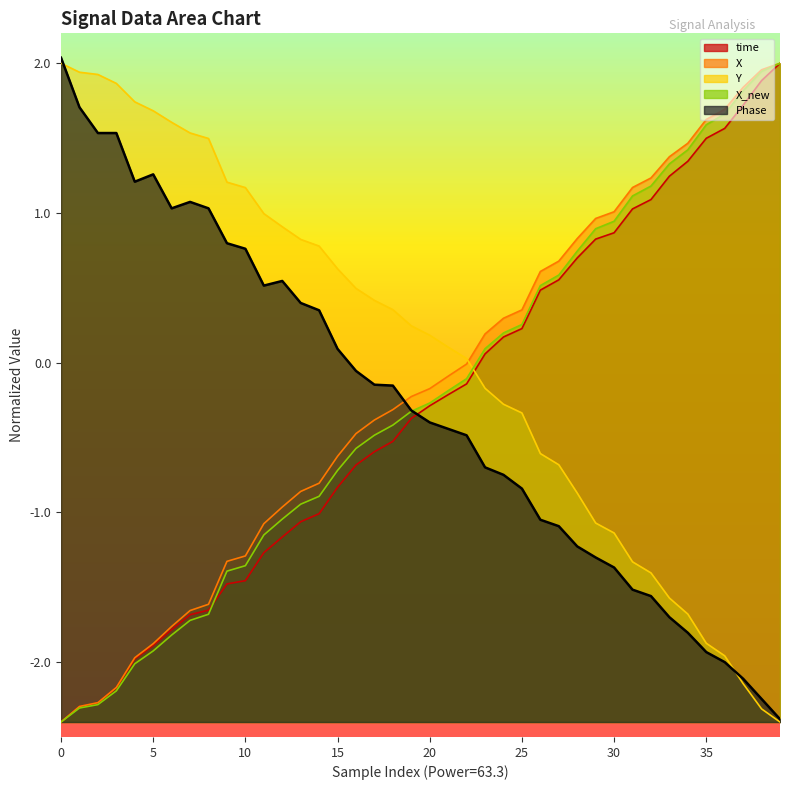

Reading left to right, transcribe all the data shown in this chart.

time: -2.4	-2.3	-2.3	-2.2	-2.0	-1.9	-1.8	-1.7	-1.7	-1.5	-1.5	-1.3	-1.2	-1.1	-1.0	-0.8	-0.7	-0.6	-0.5	-0.4	-0.3	-0.2	-0.1	0.1	0.2	0.2	0.5	0.6	0.7	0.8	0.9	1.0	1.1	1.2	1.3	1.5	1.6	1.7	1.9	2.0
X: -2.4	-2.3	-2.3	-2.2	-2.0	-1.9	-1.8	-1.7	-1.6	-1.3	-1.3	-1.1	-1.0	-0.9	-0.8	-0.6	-0.5	-0.4	-0.3	-0.2	-0.2	-0.1	-0.0	0.2	0.3	0.4	0.6	0.7	0.8	1.0	1.0	1.2	1.2	1.4	1.5	1.6	1.7	1.8	2.0	2.0
Y: 2.0	1.9	1.9	1.9	1.7	1.7	1.6	1.5	1.5	1.2	1.2	1.0	0.9	0.8	0.8	0.6	0.5	0.4	0.4	0.2	0.2	0.1	0.0	-0.2	-0.3	-0.3	-0.6	-0.7	-0.9	-1.1	-1.1	-1.3	-1.4	-1.6	-1.7	-1.9	-2.0	-2.1	-2.3	-2.4
X_new: -2.4	-2.3	-2.3	-2.2	-2.0	-1.9	-1.8	-1.7	-1.7	-1.4	-1.4	-1.2	-1.0	-0.9	-0.9	-0.7	-0.6	-0.5	-0.4	-0.3	-0.3	-0.2	-0.1	0.1	0.2	0.3	0.5	0.6	0.7	0.9	0.9	1.1	1.2	1.3	1.4	1.6	1.7	1.8	1.9	2.0
Phase: 2.0	1.7	1.5	1.5	1.2	1.3	1.0	1.1	1.0	0.8	0.8	0.5	0.5	0.4	0.3	0.1	-0.1	-0.1	-0.2	-0.3	-0.4	-0.4	-0.5	-0.7	-0.7	-0.8	-1.0	-1.1	-1.2	-1.3	-1.4	-1.5	-1.6	-1.7	-1.8	-1.9	-2.0	-2.1	-2.2	-2.4